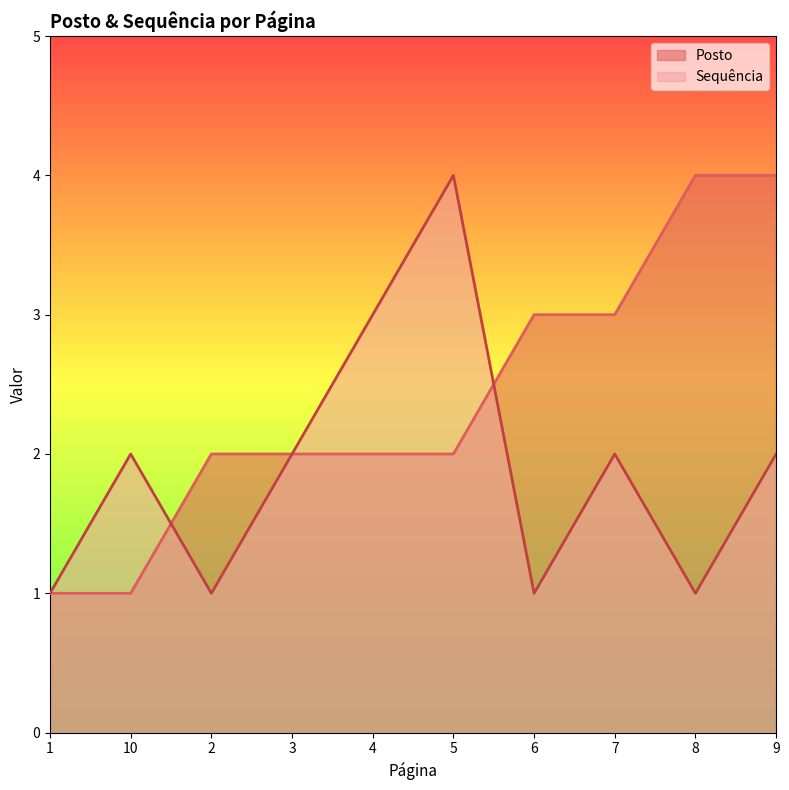

Which series changed the most between 5 and 9?

Posto